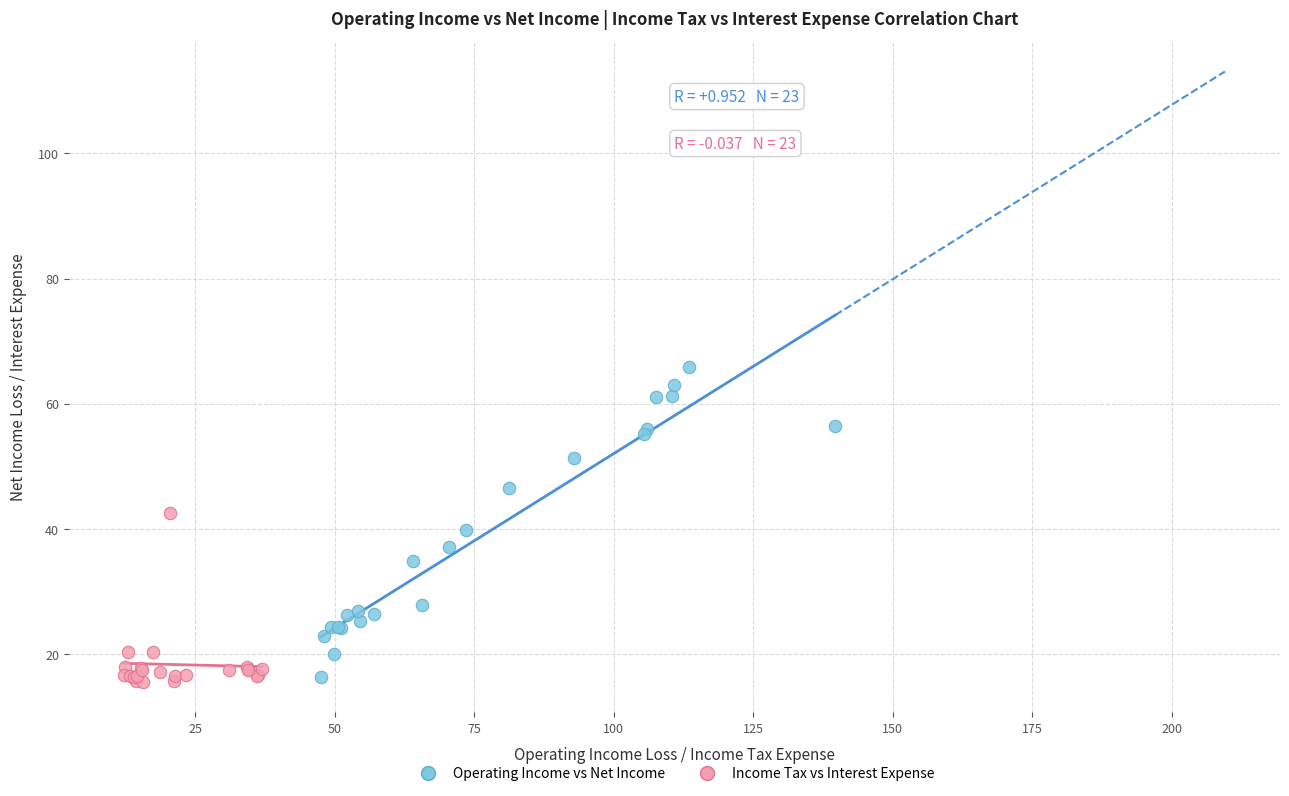

Which series has the widest spread of Y values?

Operating Income vs Net Income